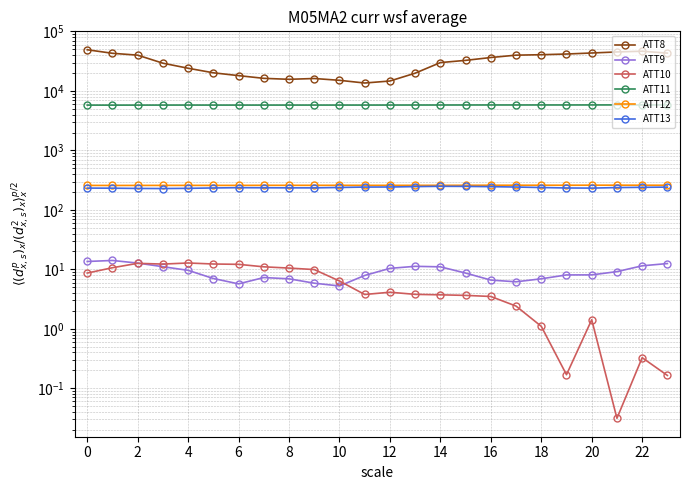

True or false: ATT8 and ATT9 cross at least once.

False